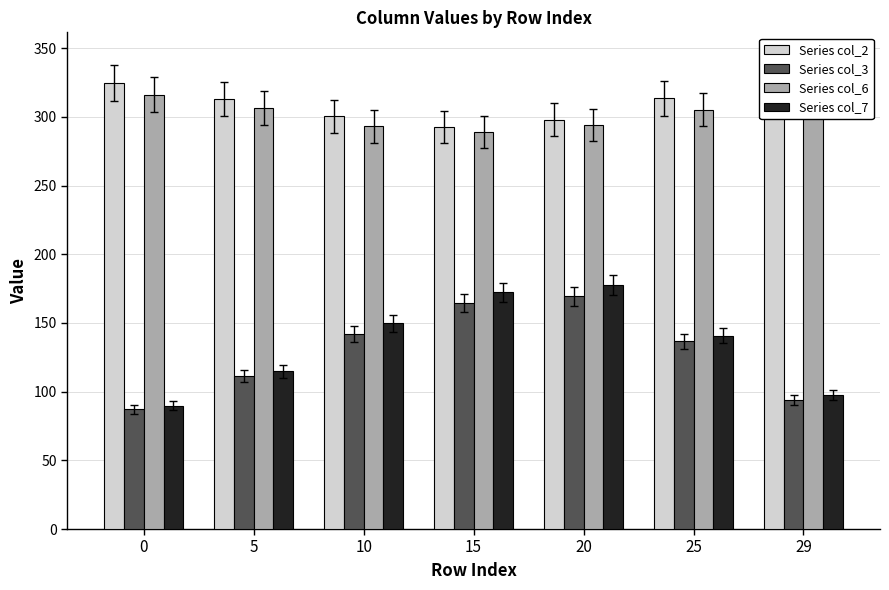

How many bars are there in each group?

4